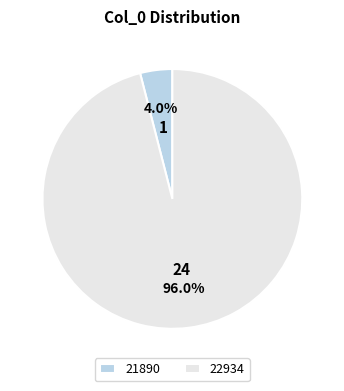

Which category has the smallest portion of the pie?

21890